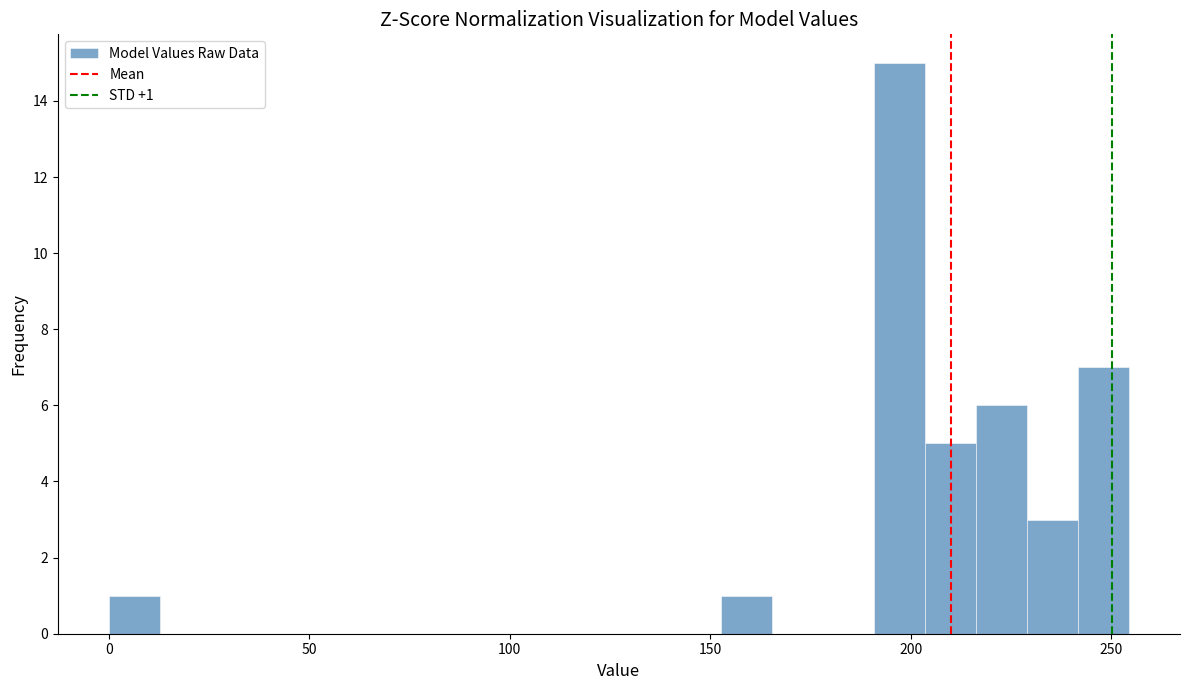

Around what value on the x-axis is the tallest bar? Give the approximate position of its centre, as read against the axis.

195